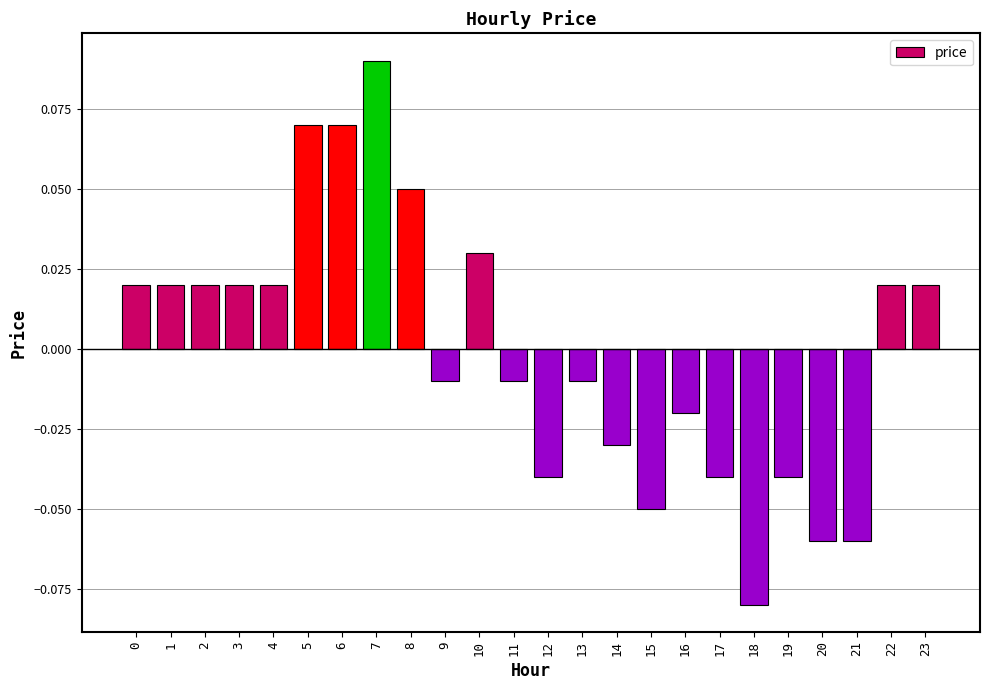

Which label corresponds to the largest value in the chart?

7